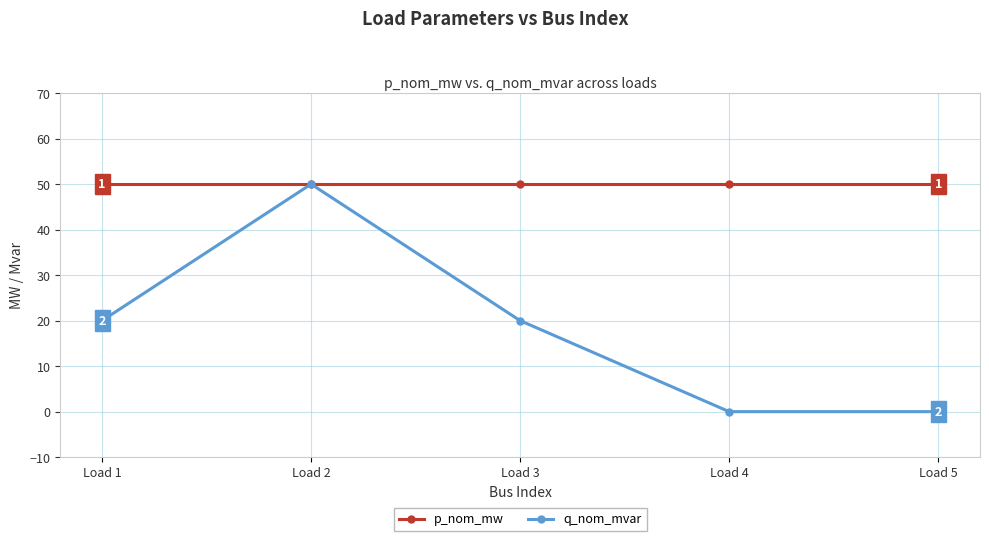

At which category is the sum across all series the highest?

Load 2